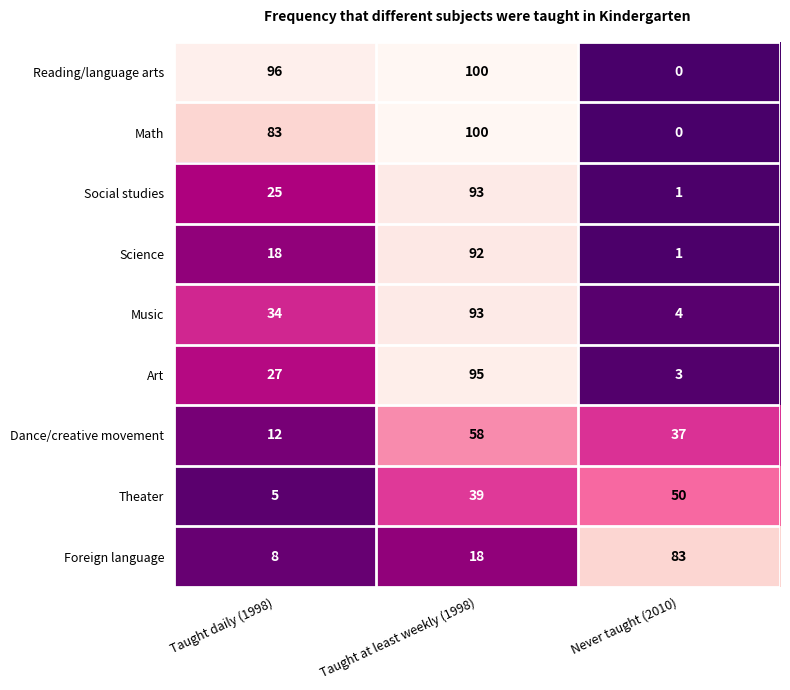

What is the approximate value of Dance/creative movement at Never taught (2010), to the nearest 5?

35